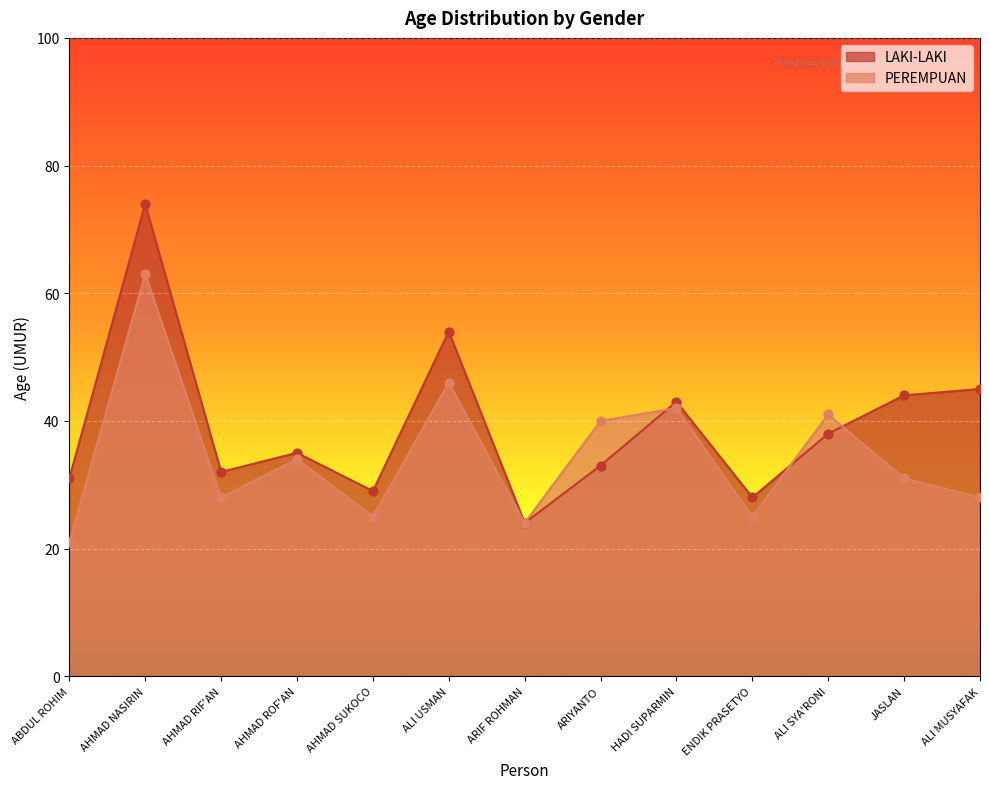

Which series contains the highest Y value?

LAKI-LAKI